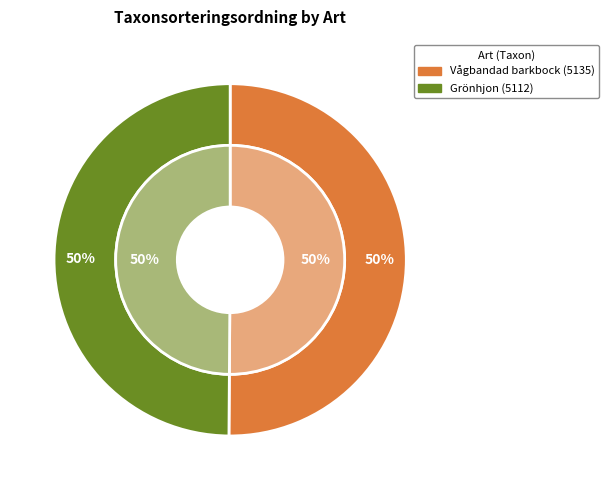

True or false: Grönhjon (84957907) accounts for 50% of the total.

True